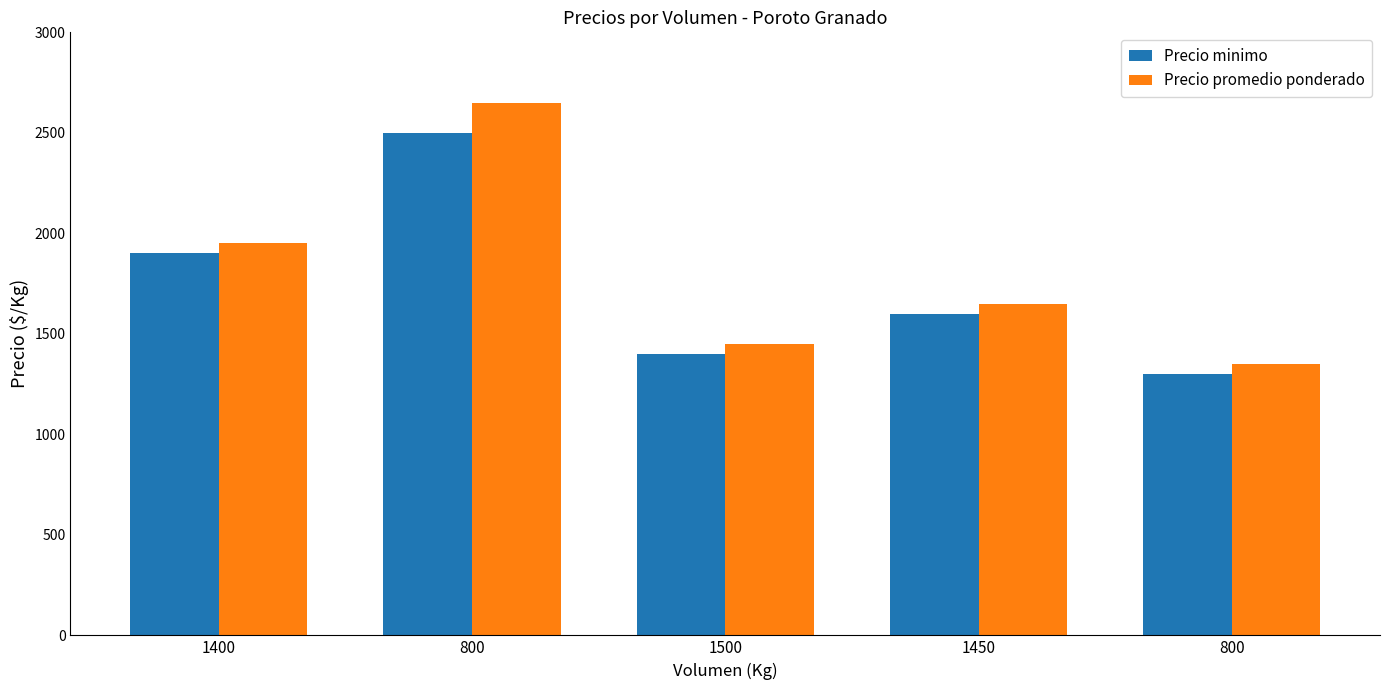

Are the bars grouped side by side (vs. stacked)?

Yes